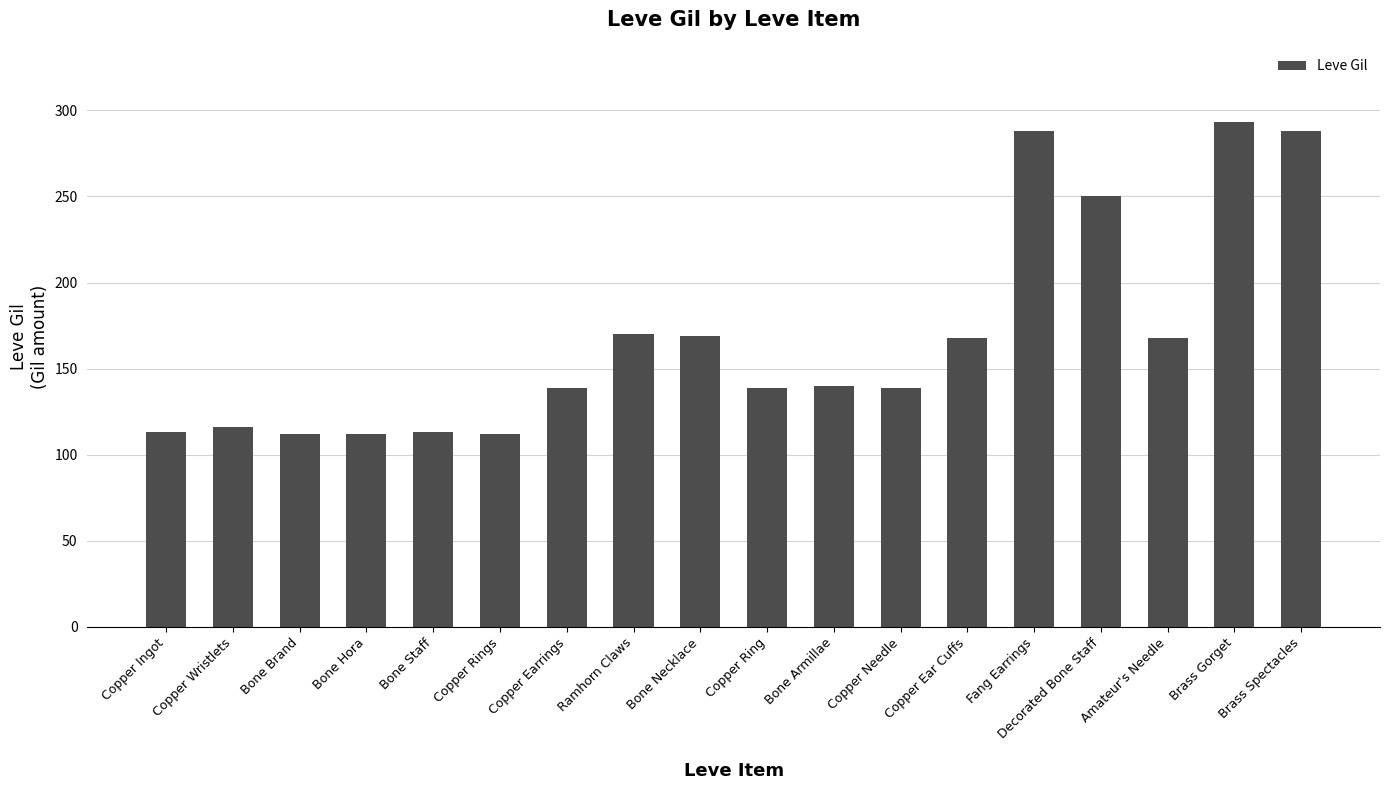

What is the value of the 9th bar from the left?

169